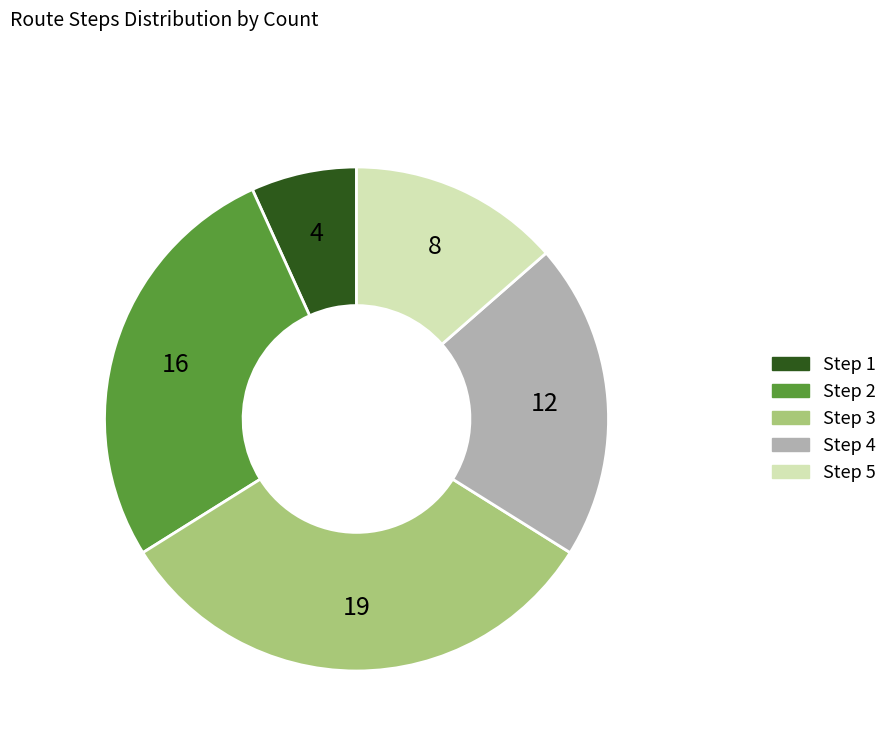

Is there any slice that represents more than half of the pie?

No